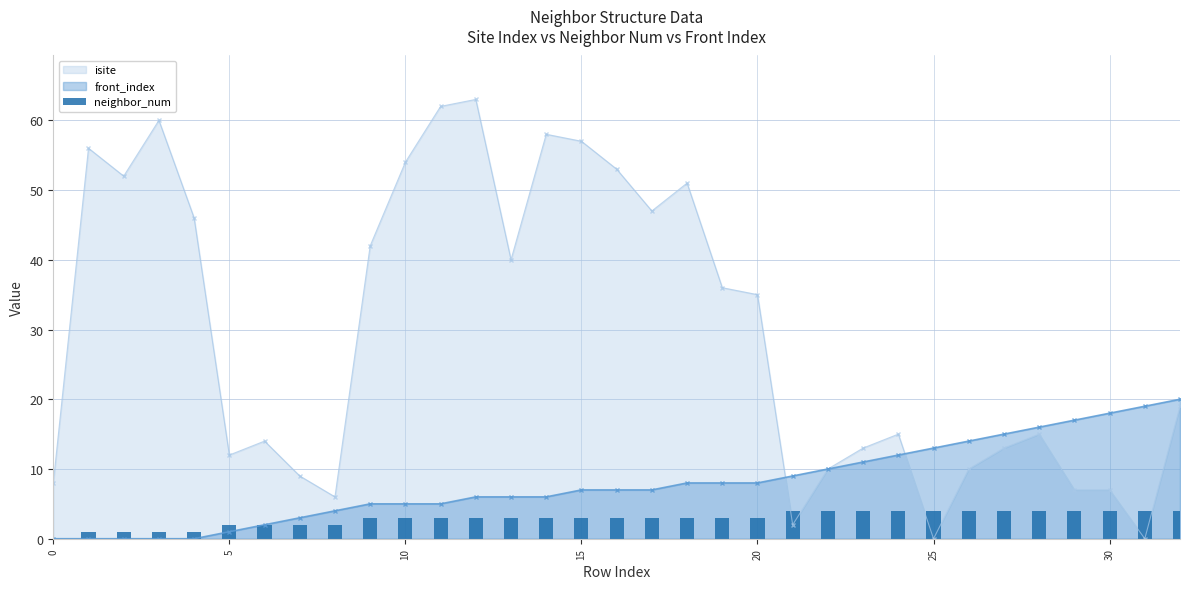

Read the value at 31.

4